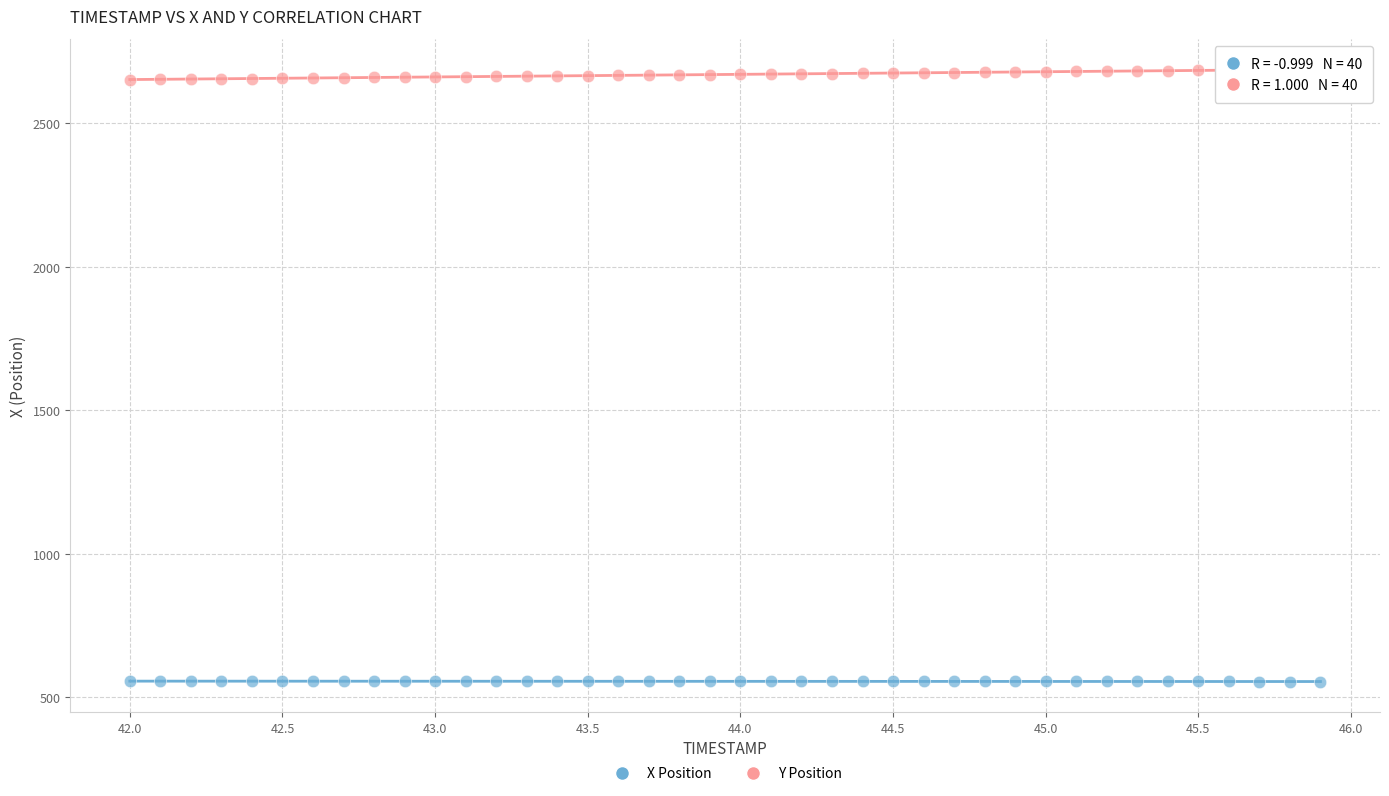

Which series contains the lowest Y value?

X Position